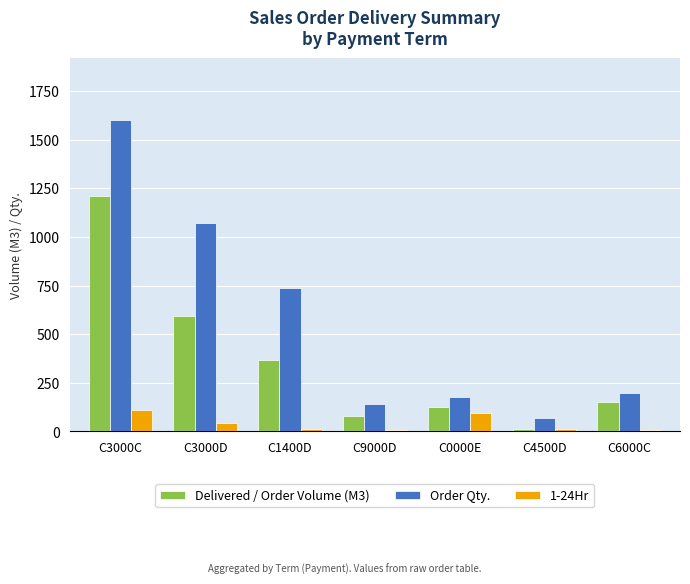

What are all the series names shown in the legend?

Delivered / Order Volume (M3), Order Qty., 1-24Hr